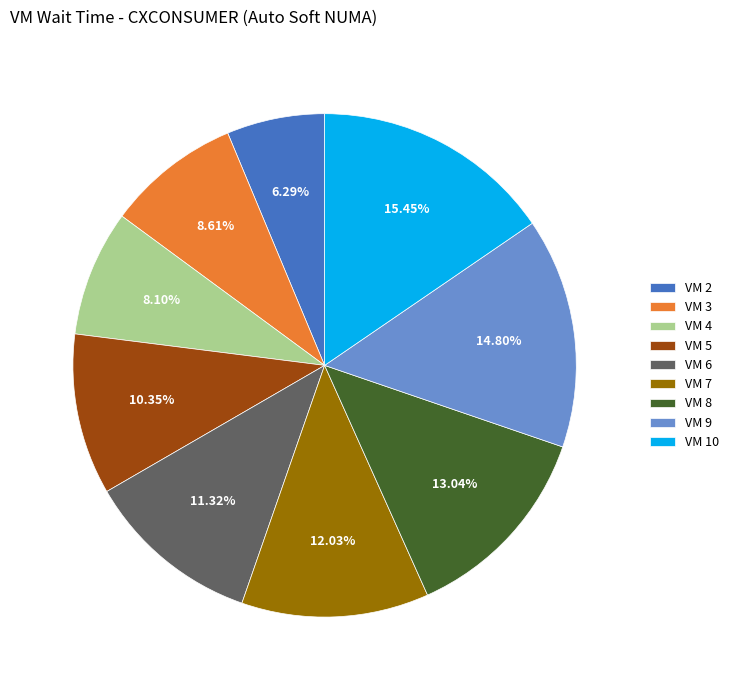

Between VM 4 and VM 10, which is larger?

VM 10